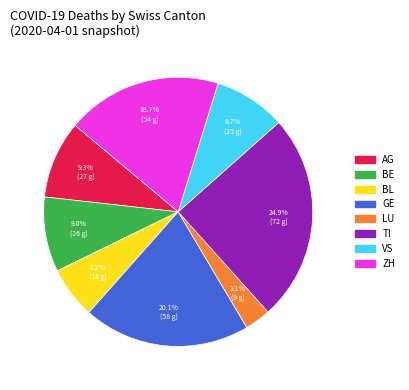

Is there any slice that represents more than half of the pie?

No